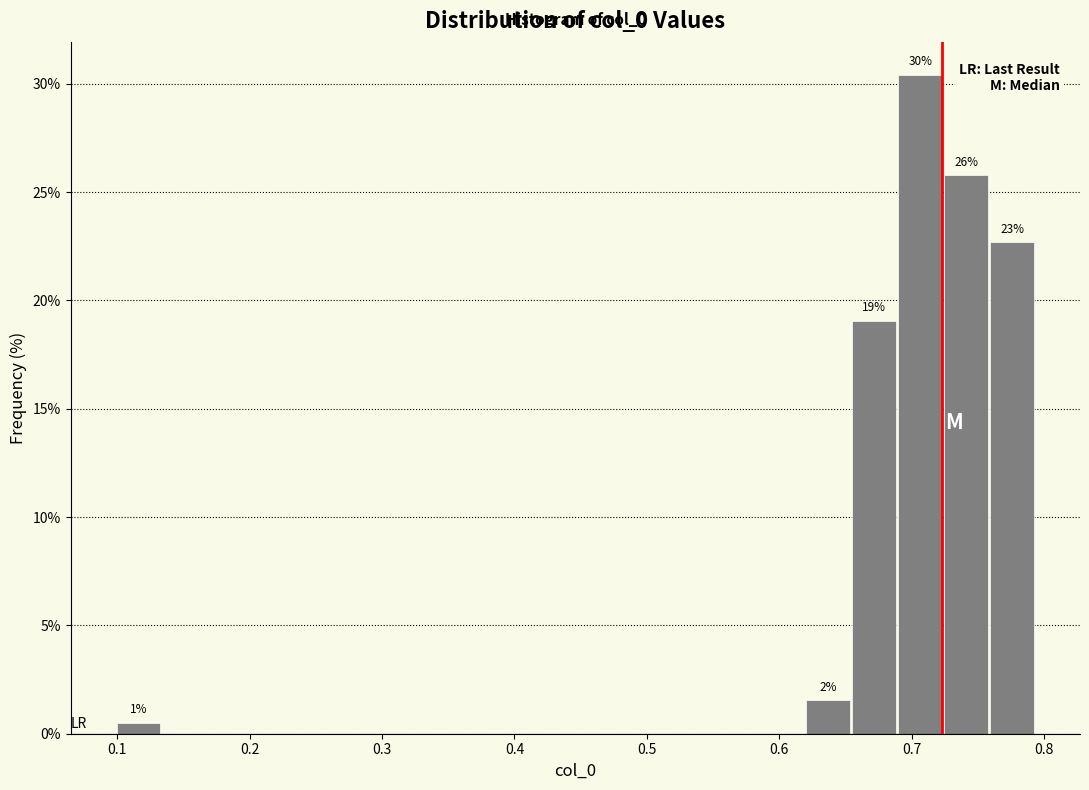

Read against the x-axis, roughly where is the centre of the tallest bar?

0.71